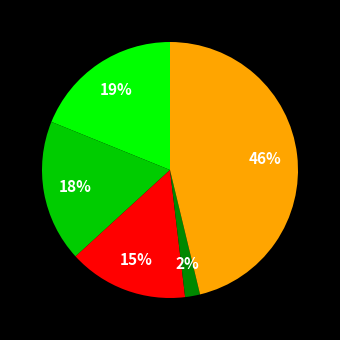

To the nearest percent, what is the average slice percentage?

20%